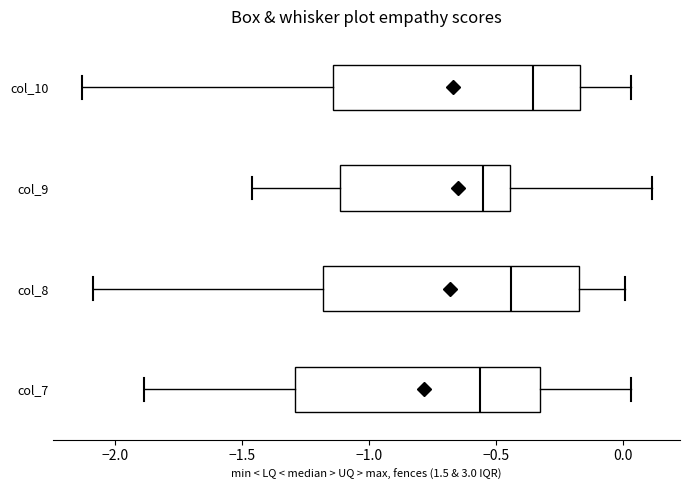

Reading bottom to top, transcribe this box plot: for each box, give where its median line is, the range the box spans, and where its two whiskers end, as read against the x-axis. The values are not printed on the chart, so give them approximately, as read against the axis.

col_7: median -0.55, box -1.30 to -0.35, whiskers -1.90 to 0.05
col_8: median -0.45, box -1.20 to -0.15, whiskers -2.10 to 0.00
col_9: median -0.55, box -1.10 to -0.45, whiskers -1.45 to 0.10
col_10: median -0.35, box -1.15 to -0.15, whiskers -2.15 to 0.05